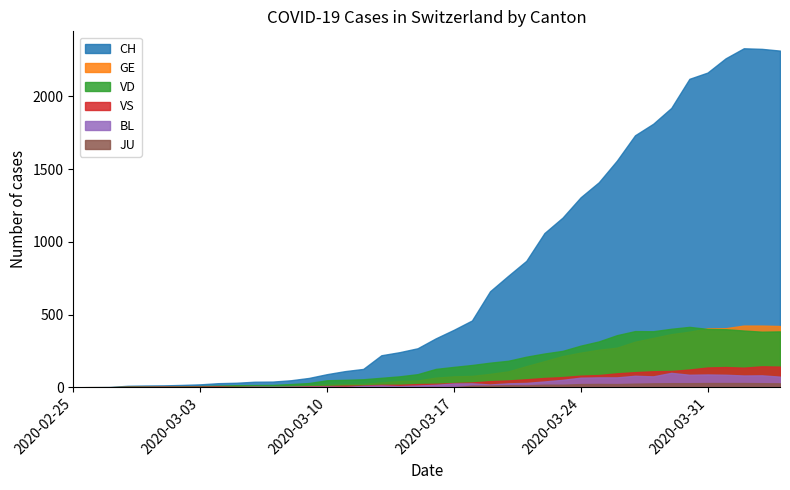

At 2020-03-08, list the series in order from smallest to largest.

JU, VS, BL, GE, VD, CH